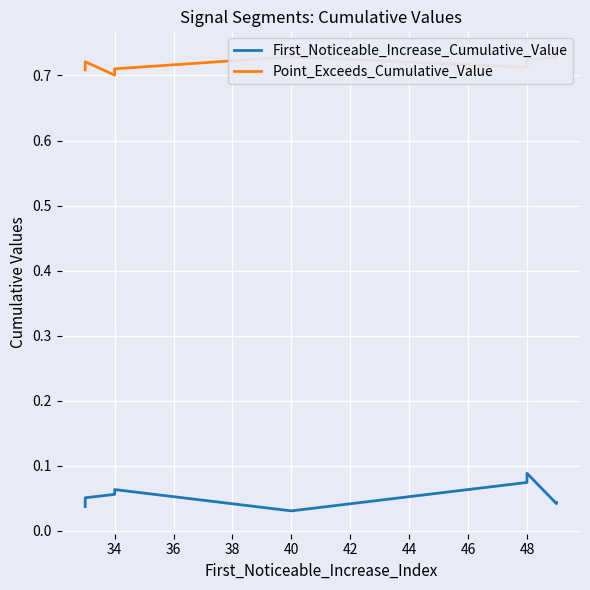

The value of Point_Exceeds_Cumulative_Value at 34 is 0.3. True or false?

False